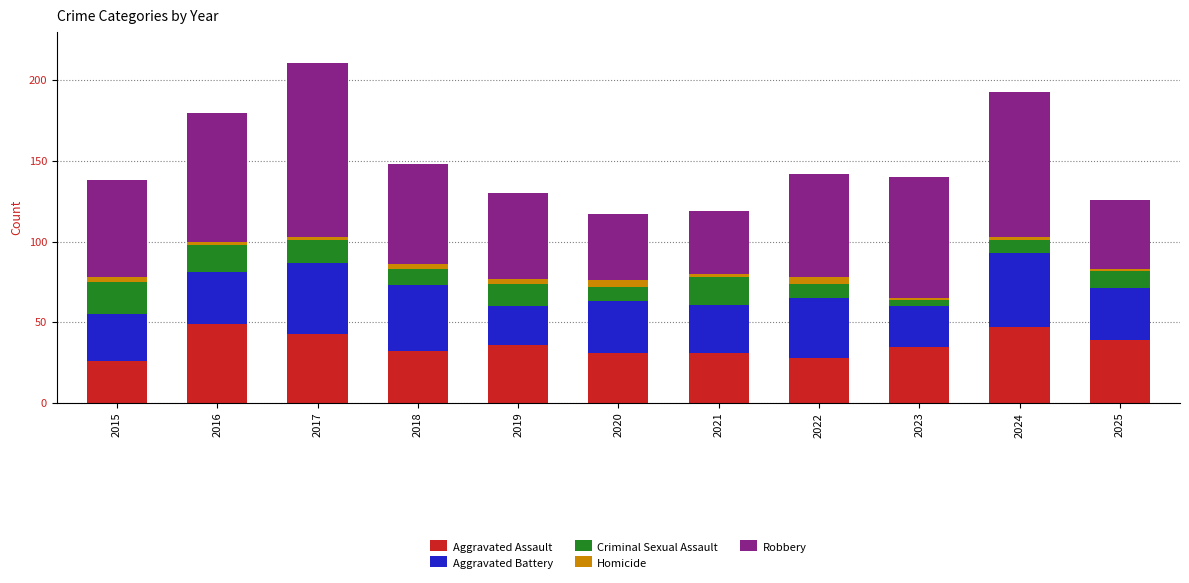

What is the maximum value for Aggravated Assault?

49